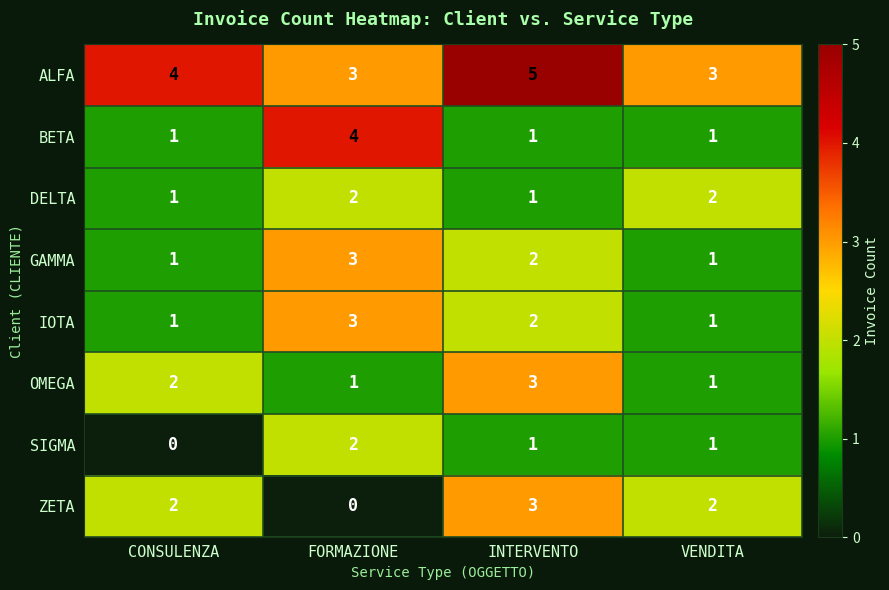

What is the difference between the maximum and minimum values in the ZETA series?

3